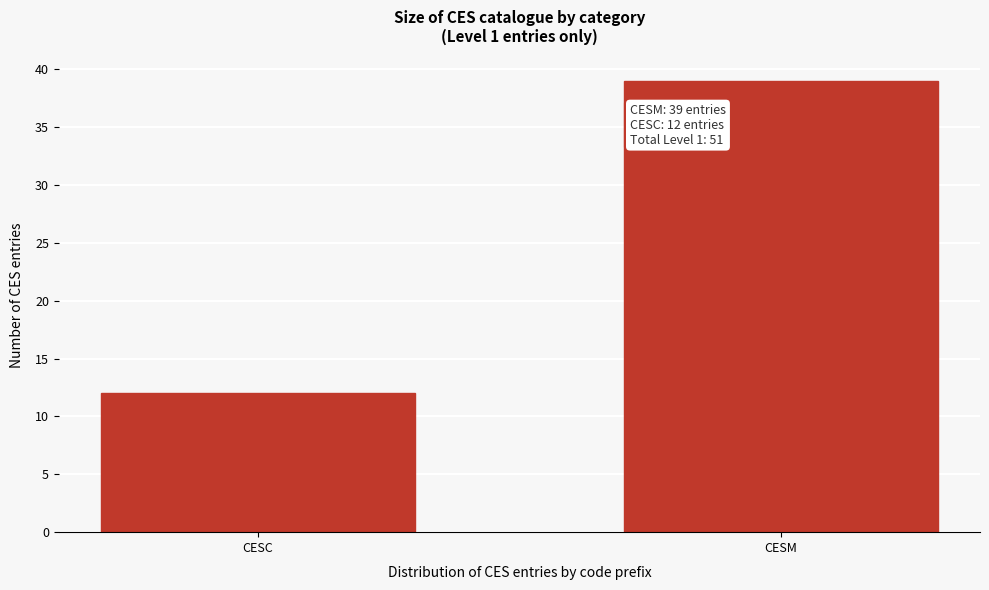

Reading left to right, transcribe all the data shown in this chart.

12	39